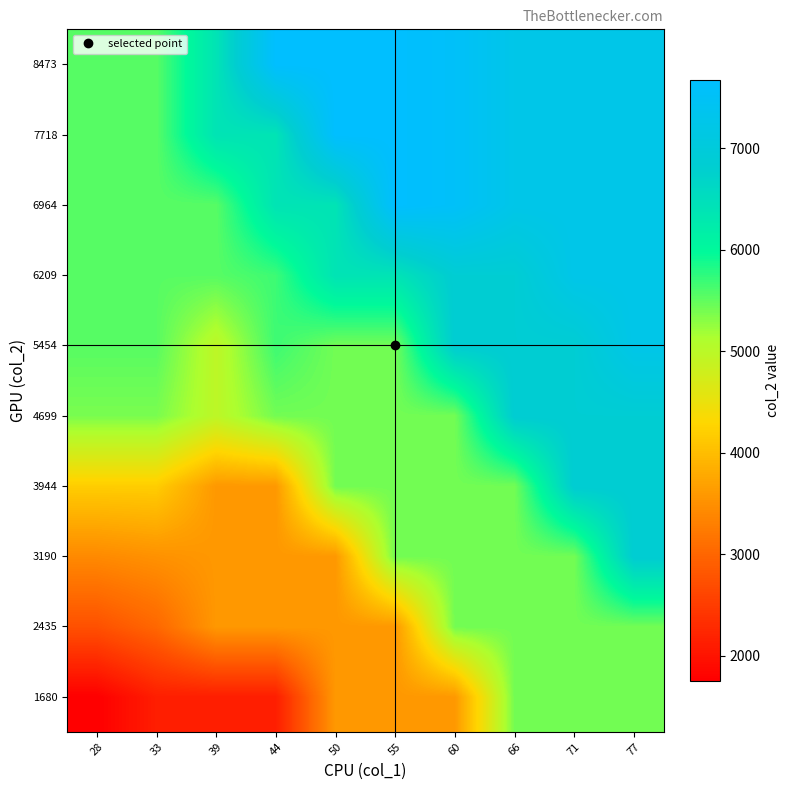

What is the minimum value shown in the chart?

1753.2